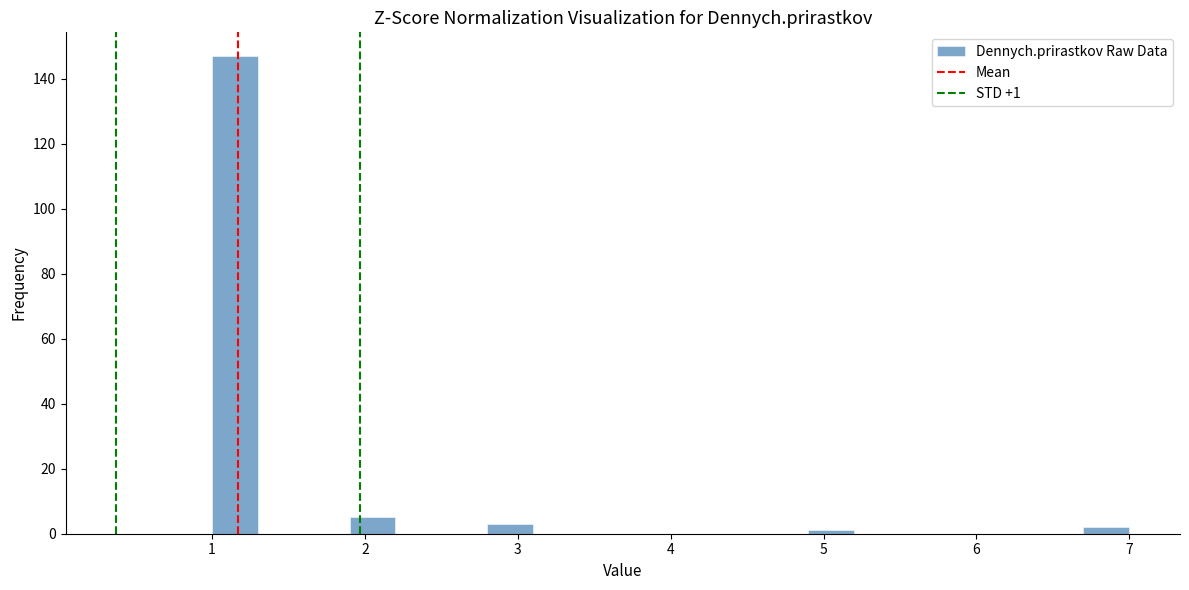

Read against the x-axis, roughly where is the centre of the tallest bar?

1.2